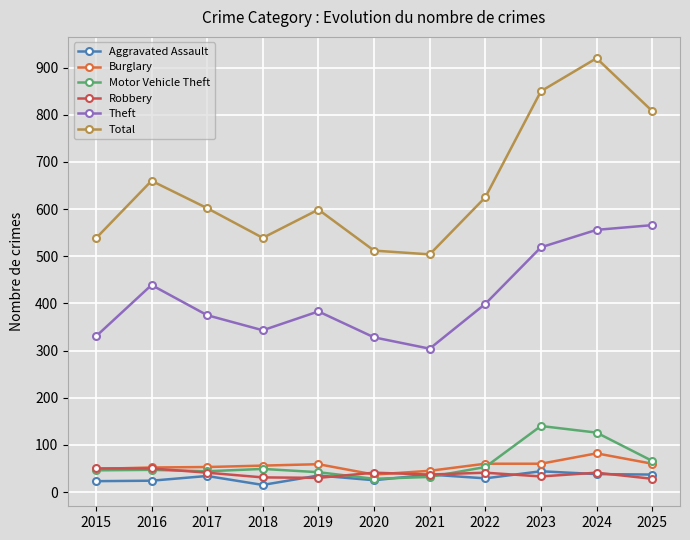

What are all the series names shown in the legend?

Aggravated Assault, Burglary, Motor Vehicle Theft, Robbery, Theft, Total